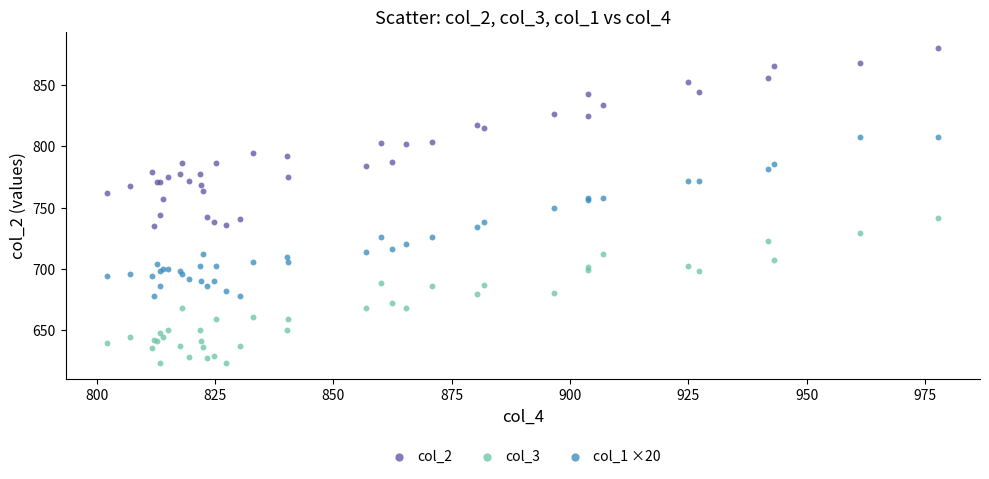

What are all the series names shown in the legend?

col_2, col_3, col_1 ×20